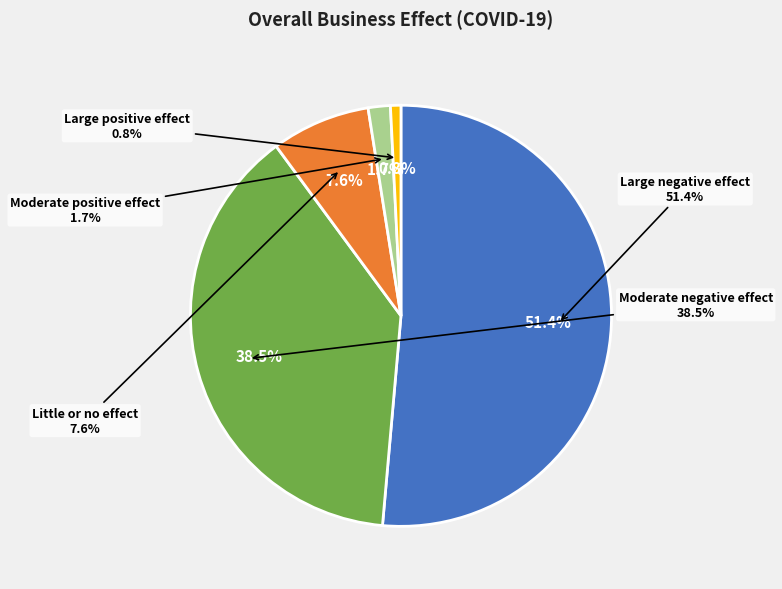

What is the change in value from Large negative effect to Moderate negative effect?

-12.9